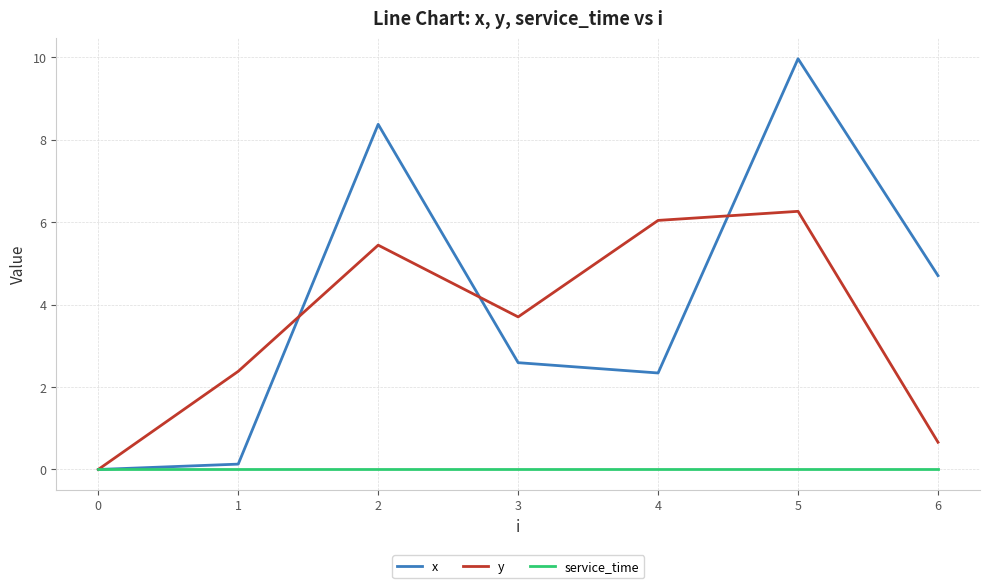

Between 1 and 6, which series saw the biggest shift?

x